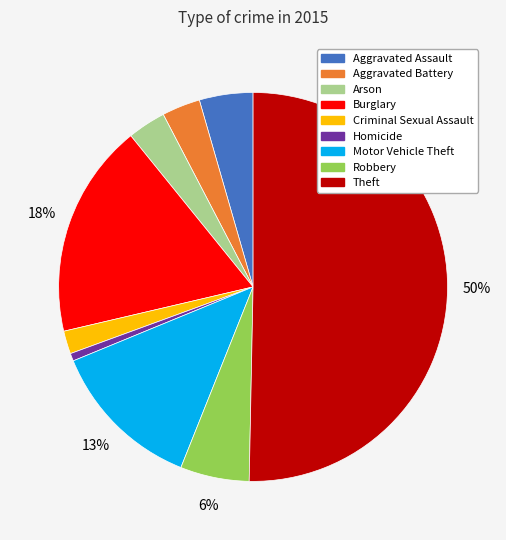

Which category has the biggest portion of the pie?

Theft